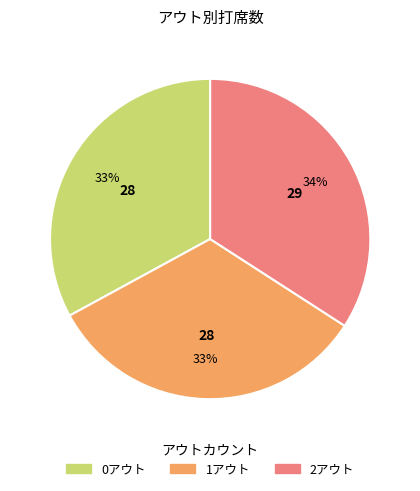

The 2アウト slice represents 26% of the pie. True or false?

False